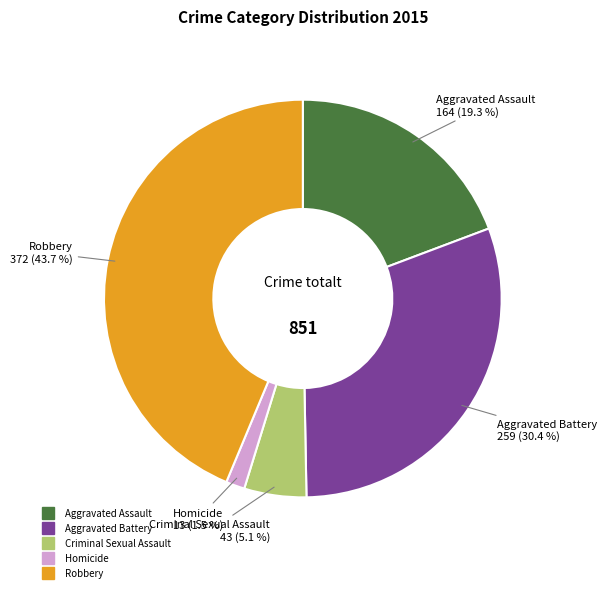

To the nearest percent, what is the difference between the Robbery and Criminal Sexual Assault slice percentages?

39%